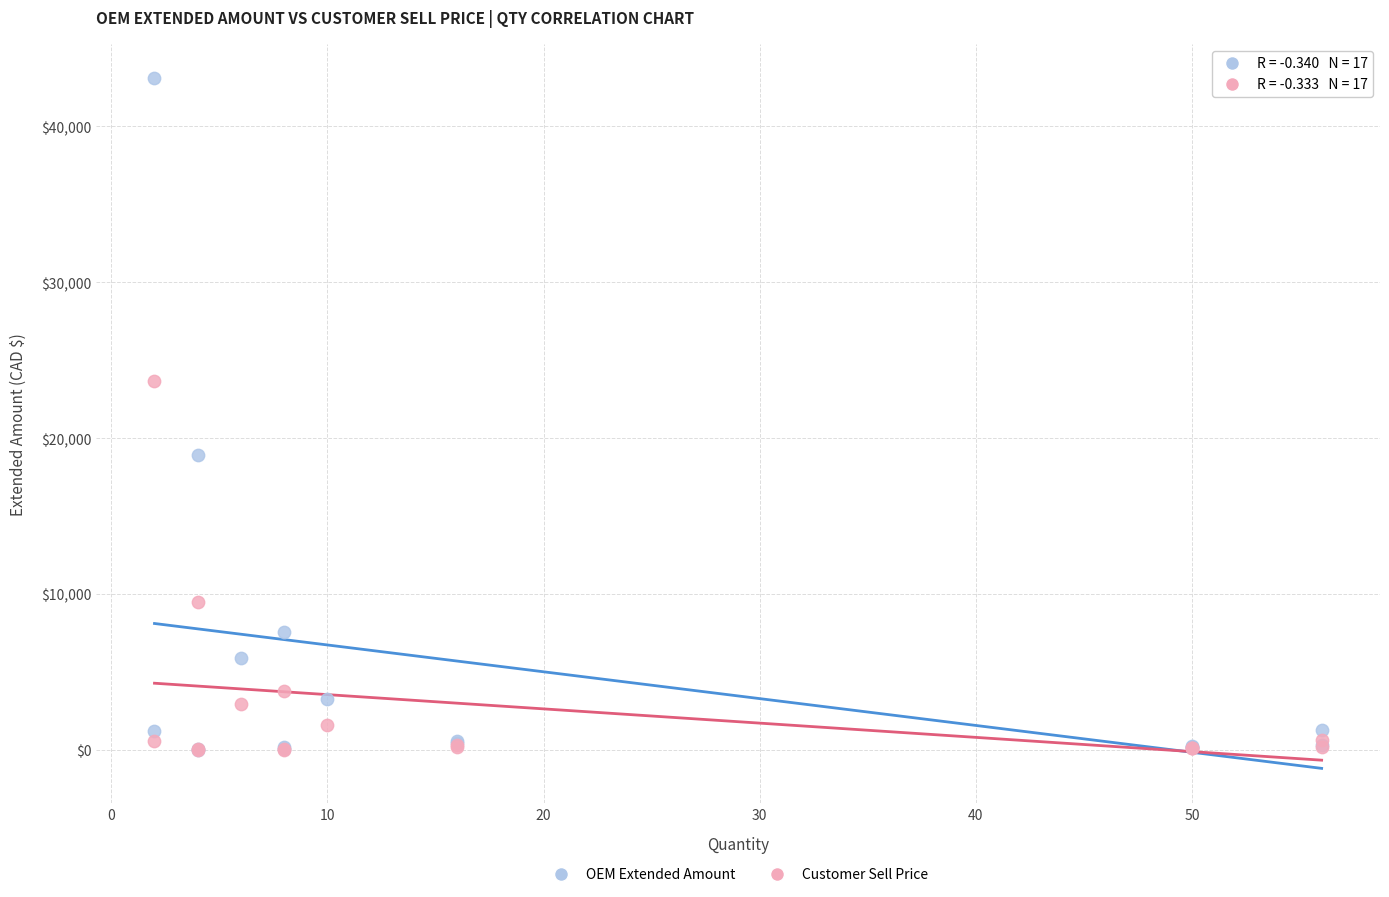

In the Customer Sell Price series, what Y value is closest to 11847?

9460.0